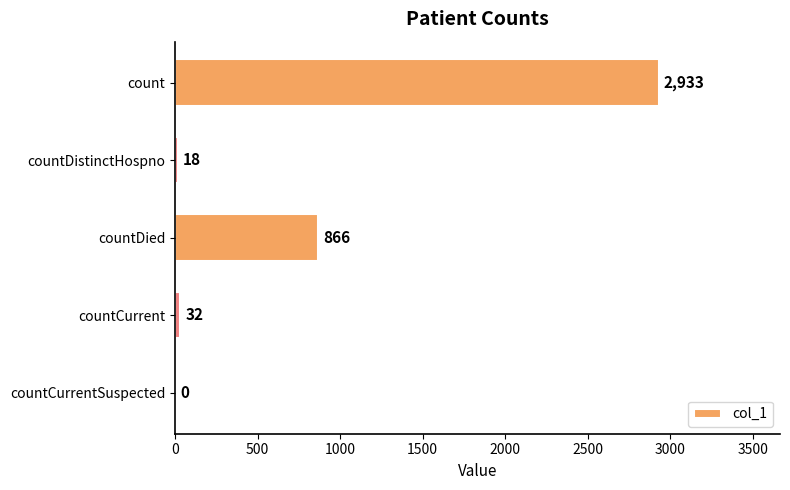

The chart shows a value of 2933 at count. True or false?

True